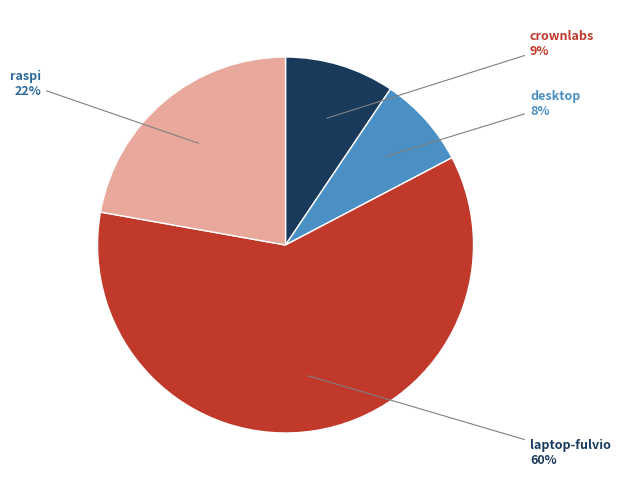

How much of the chart is everything except laptop-fulvio?

39.5%